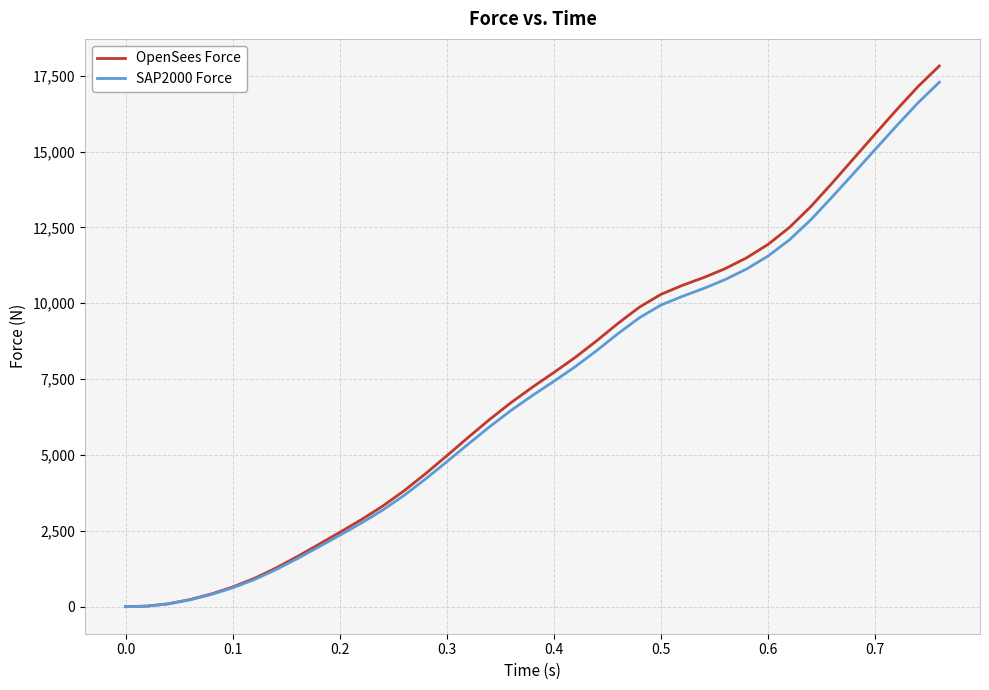

What are all the series names shown in the legend?

OpenSees Force, SAP2000 Force